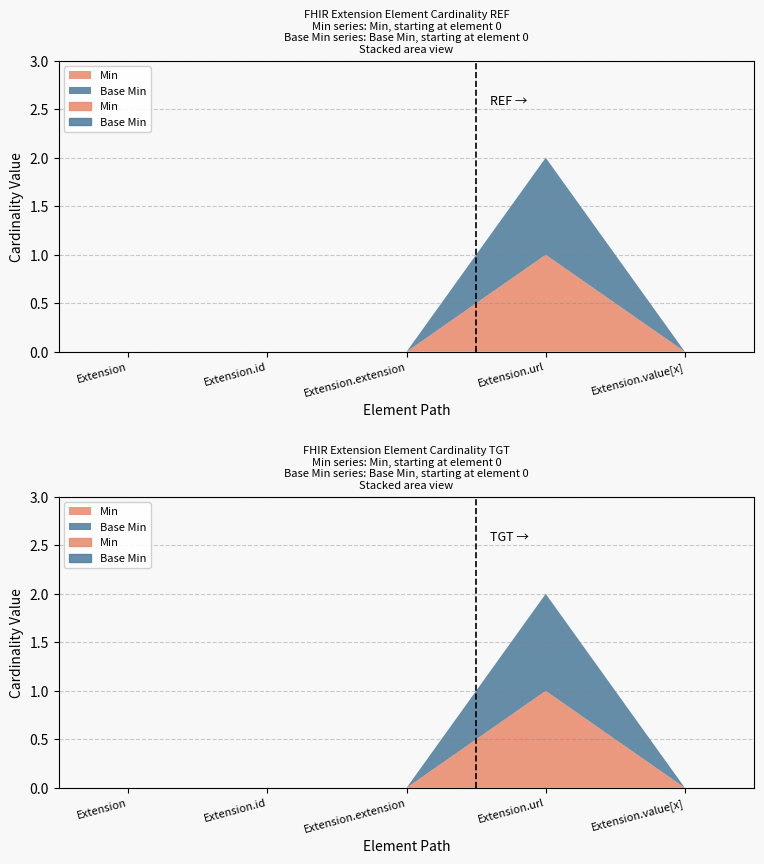

What is the difference between the maximum and minimum values in the Base Min series?

1